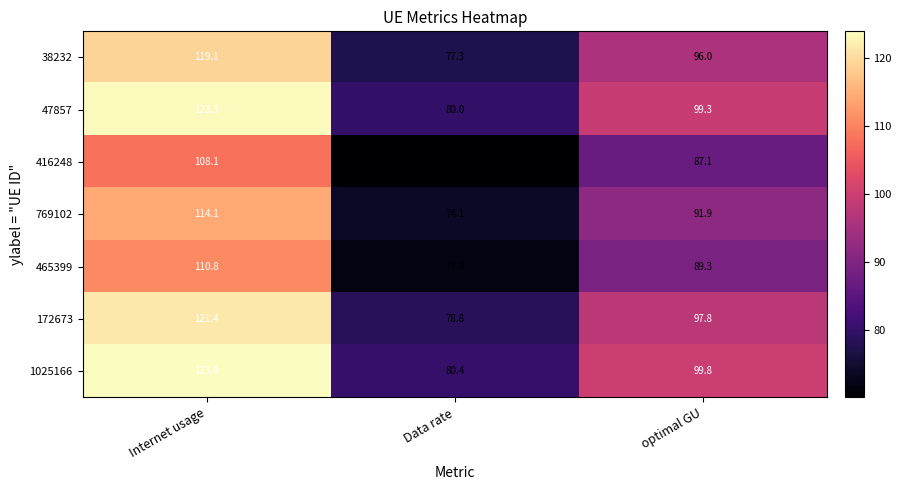

Which series has the largest total across all categories?

1025166